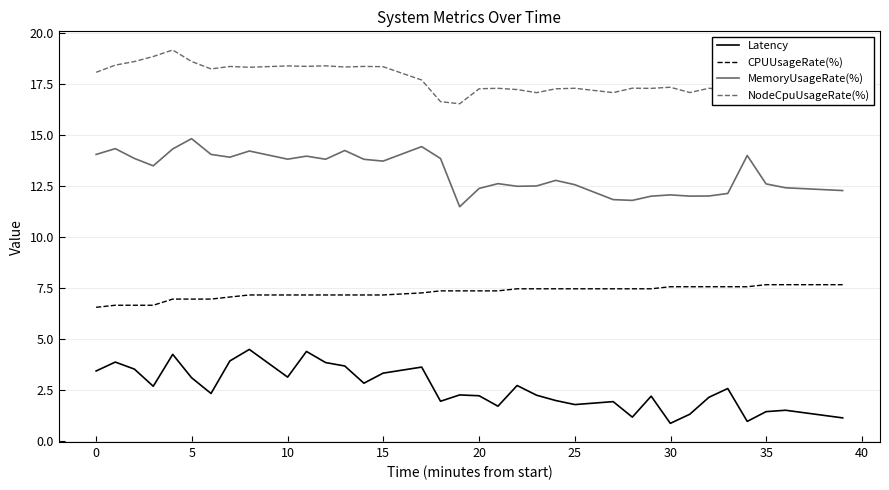

List the series in order of their overall mean, lowest first.

Latency, CPUUsageRate(%), MemoryUsageRate(%), NodeCpuUsageRate(%)